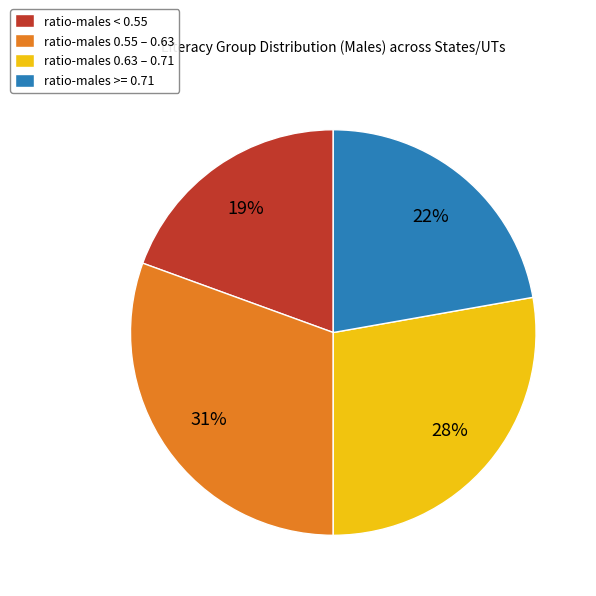

To the nearest percent, what portion does ratio-males >= 0.71 represent?

22%